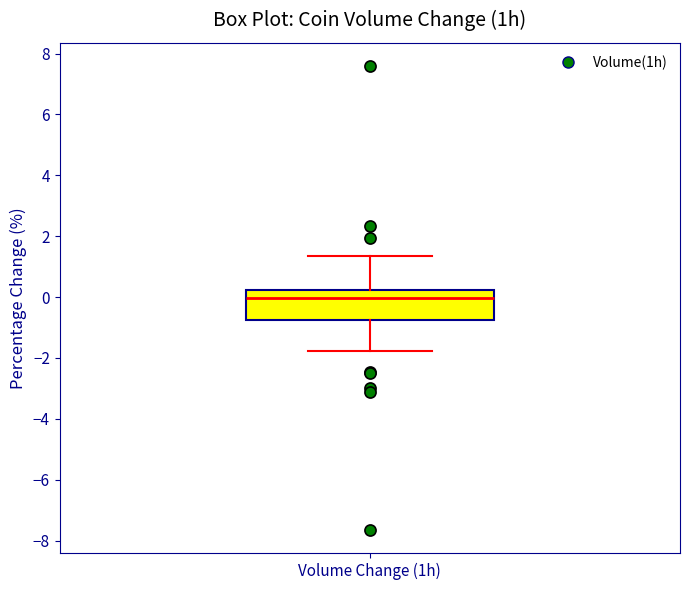

Where does the median line of the box for Volume Change (1h) sit on the y-axis? The values are not printed on the chart, so give them approximately, as read against the axis.

0.0